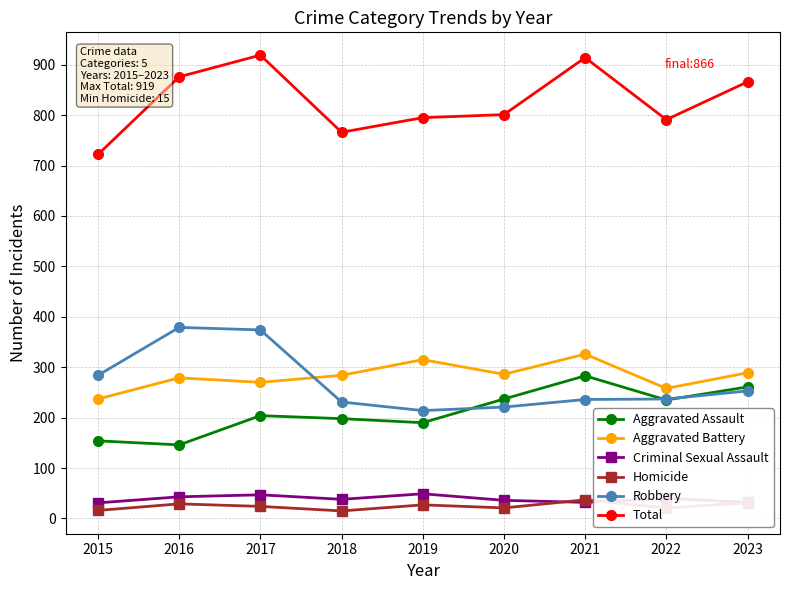

What is the sum of all Homicide values?

221